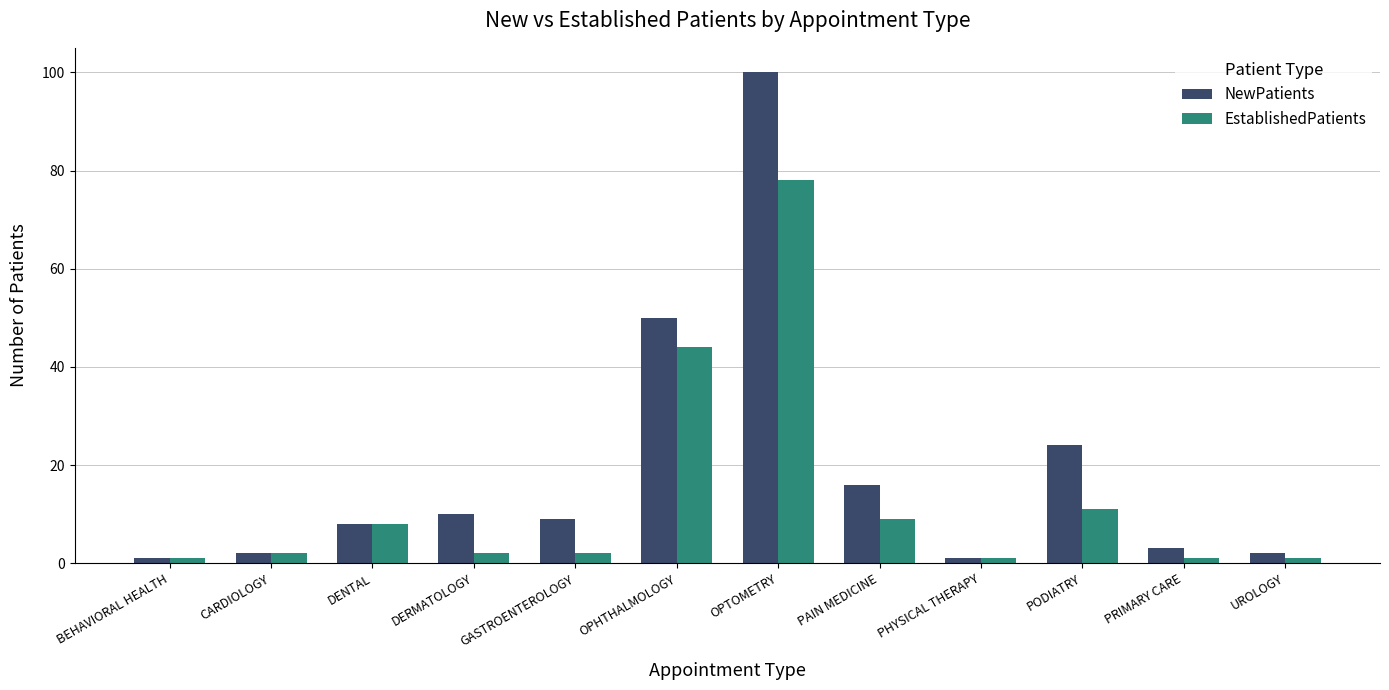

What is the smallest value displayed?

1